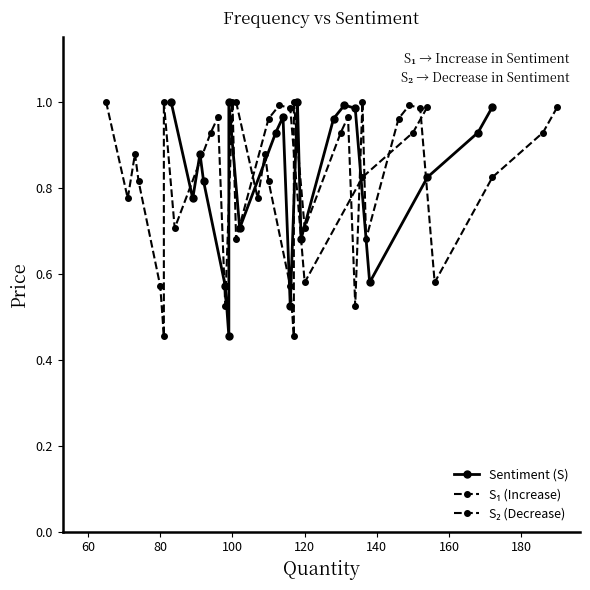

Rank the series by their maximum value, from lowest to highest.

Sentiment (S), S₁ (Increase), S₂ (Decrease)